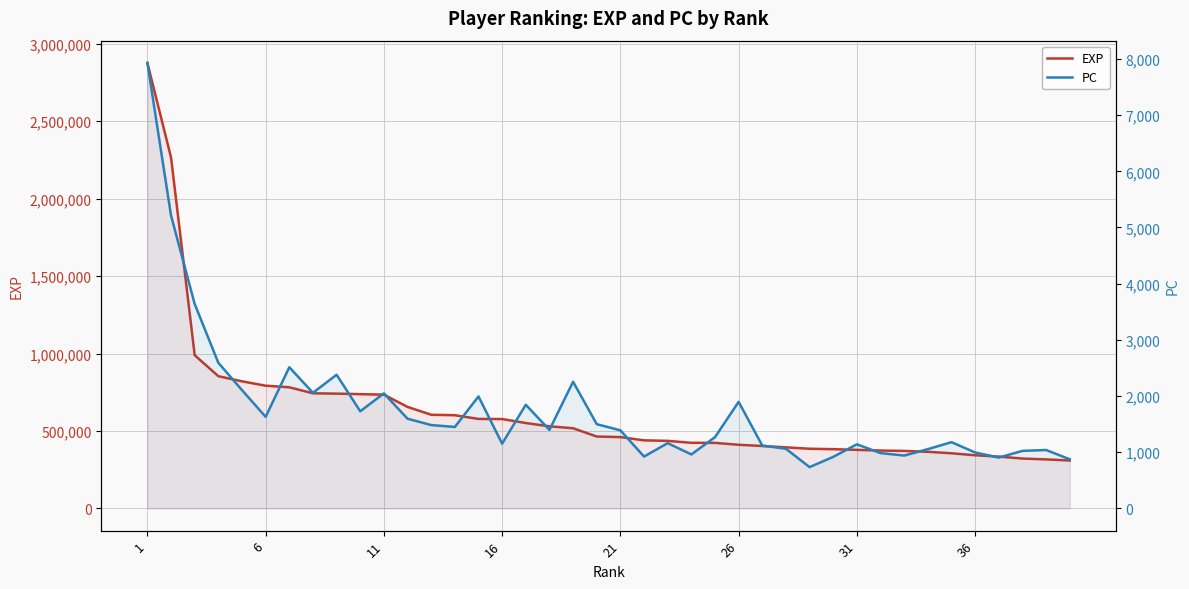

Count the number of data series in this chart.

2